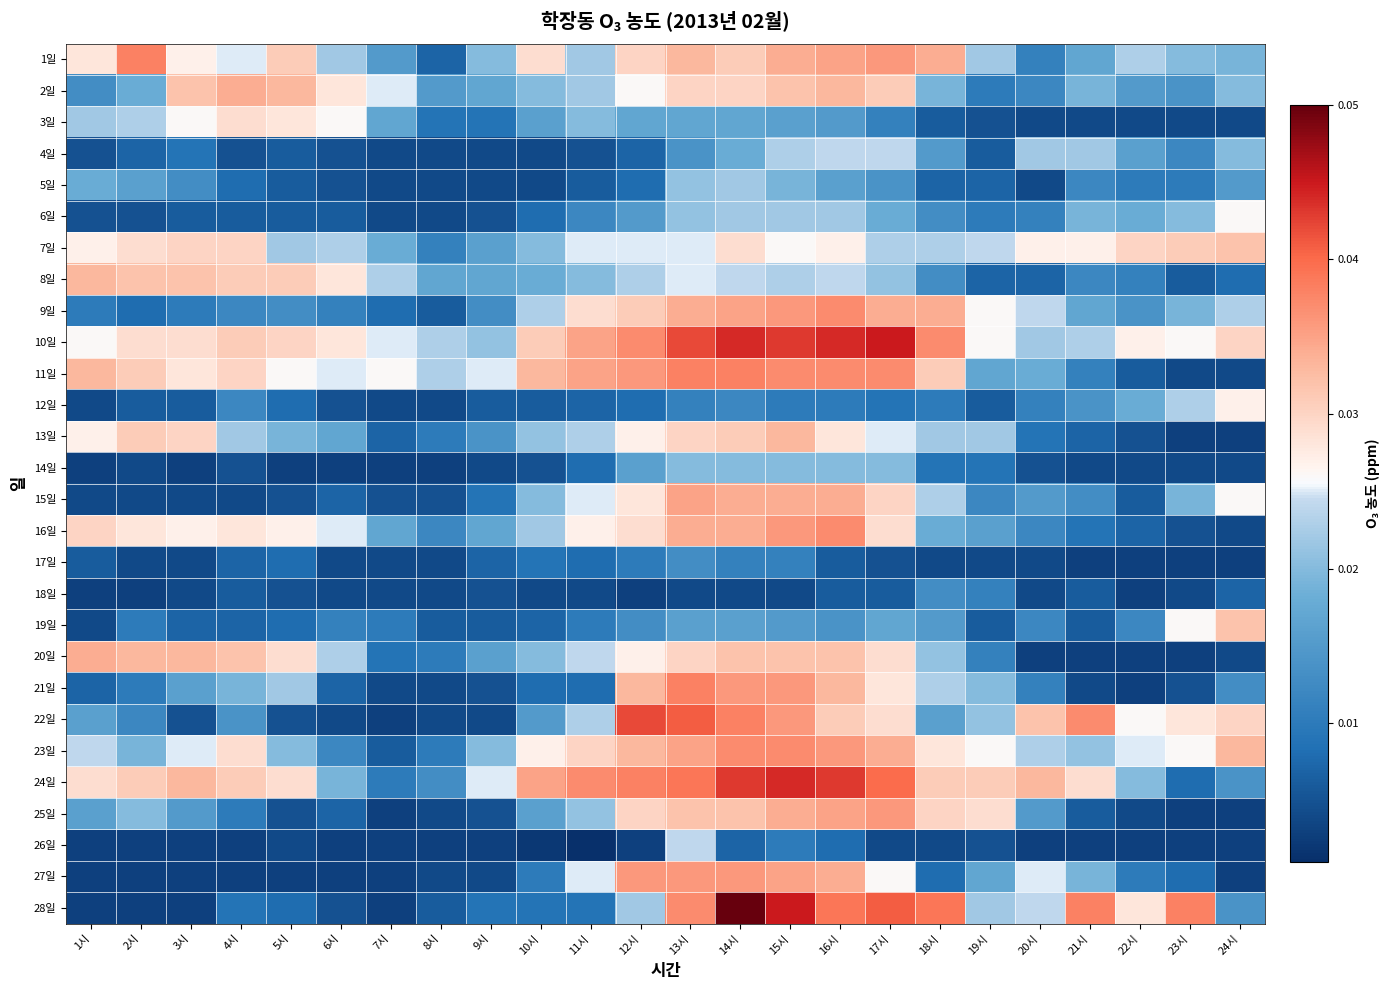

At which category is the sum across all series the highest?

14시